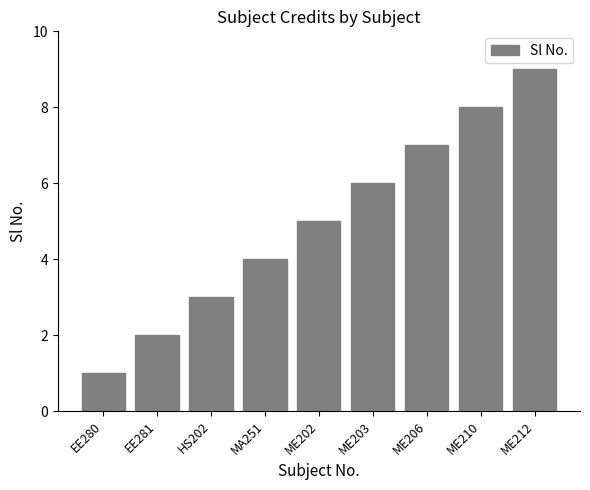

True or false: the data shows 2 at ME212.

False